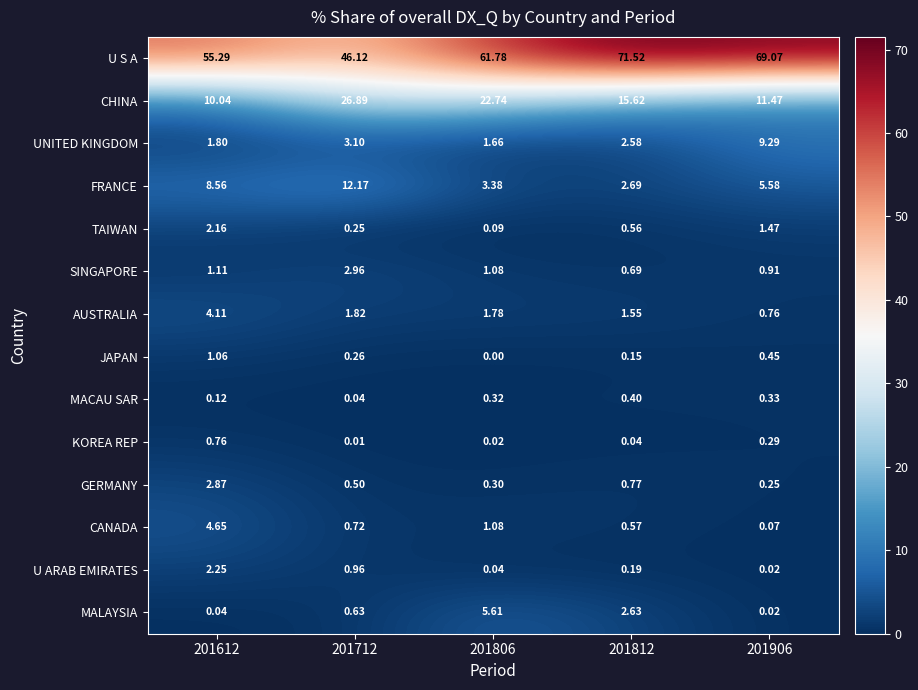

Which series changed the most between 201806 and 201906?

CHINA